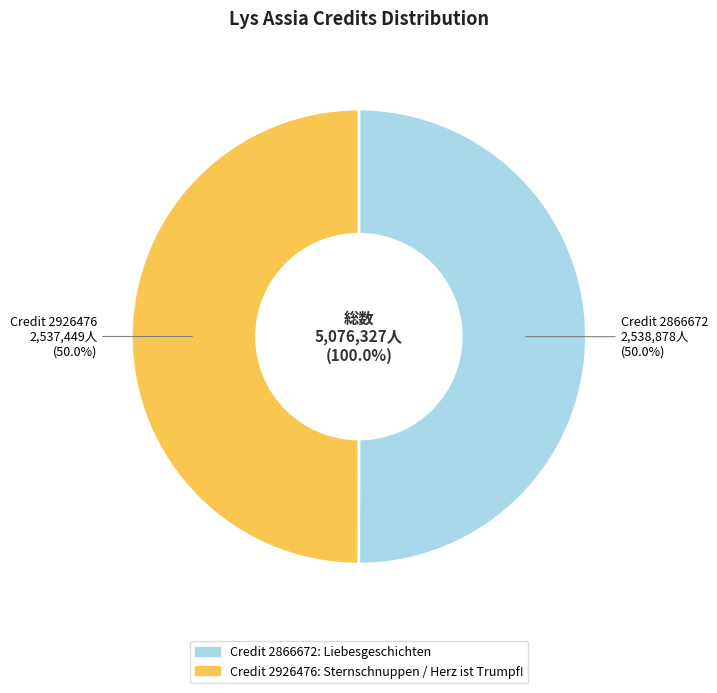

Is 2926476 the majority of the pie?

No